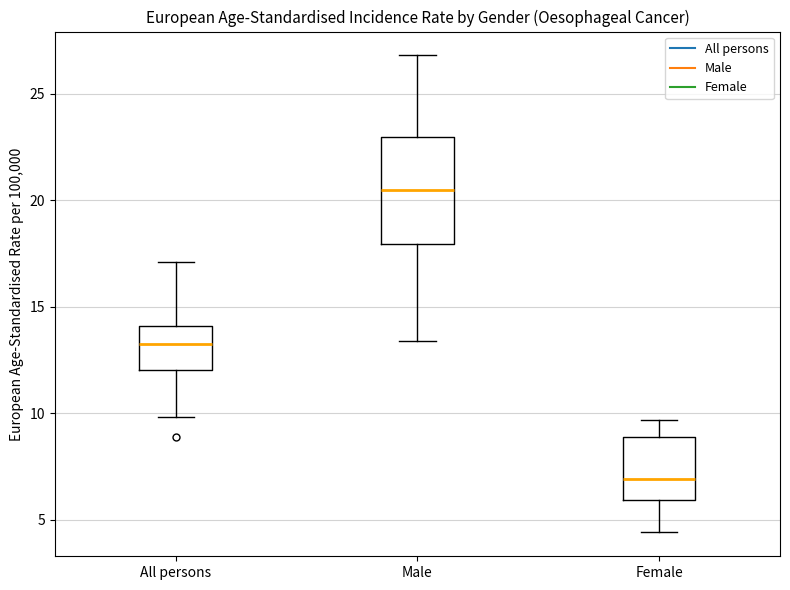

Reading left to right, read every box against the y-axis: the position of its median line, the range the box covers, and the ends of its whiskers. The values are not printed on the chart, so give them approximately, as read against the axis.

All persons: median 13.5, box 12.0 to 14.0, whiskers 10.0 to 17.0
Male: median 20.5, box 18.0 to 23.0, whiskers 13.5 to 27.0
Female: median 7.0, box 6.0 to 9.0, whiskers 4.5 to 9.5